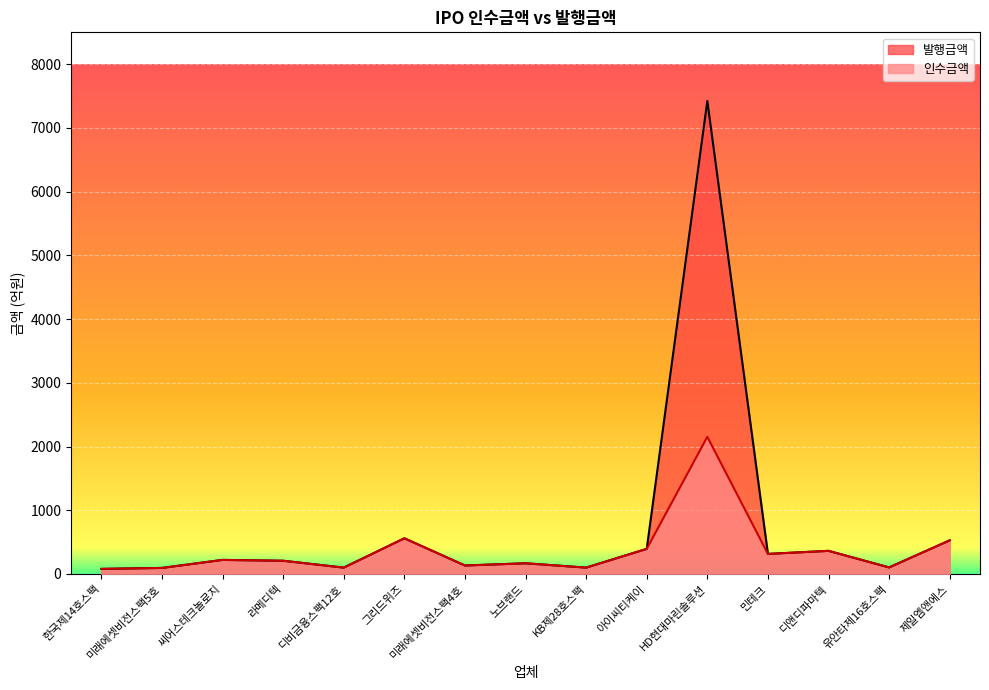

At which category is the sum across all series the highest?

HD현대마린솔루션